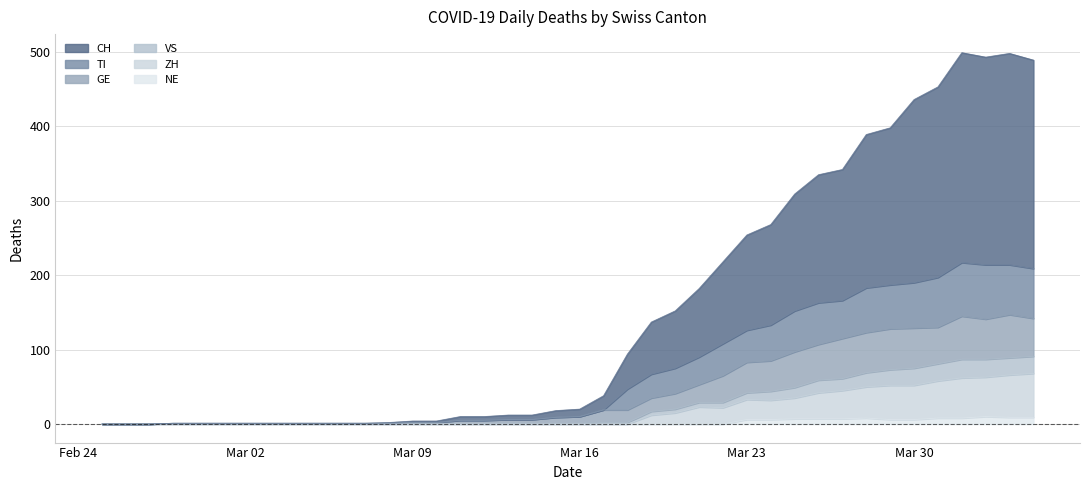

At how many categories does at least one series exceed 33?

19